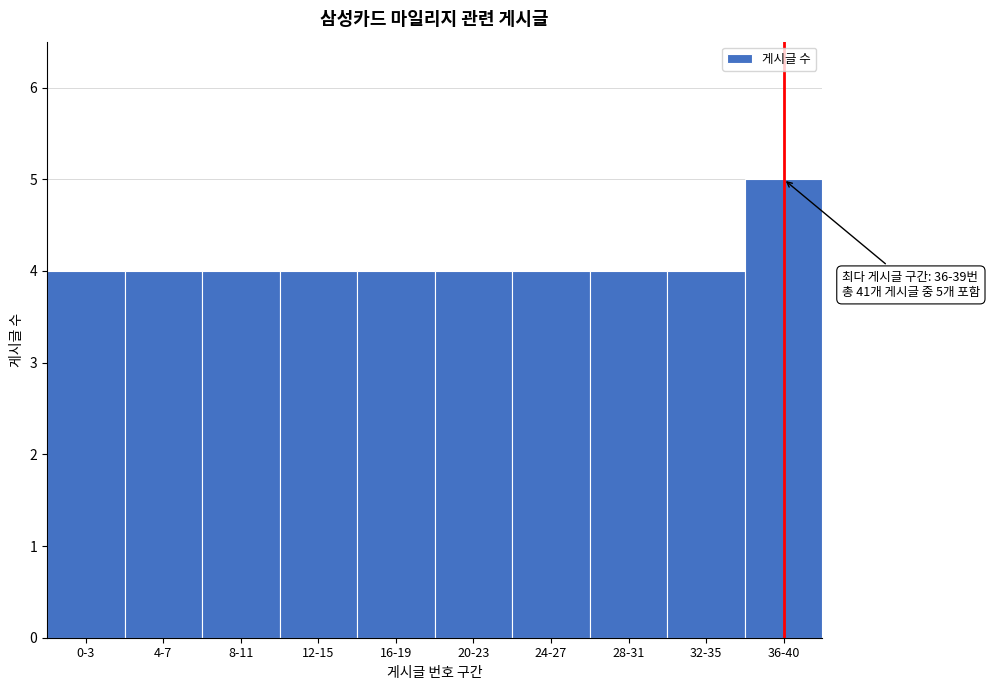

Reading left to right, transcribe all the data shown in this chart.

4	4	4	4	4	4	4	4	4	5